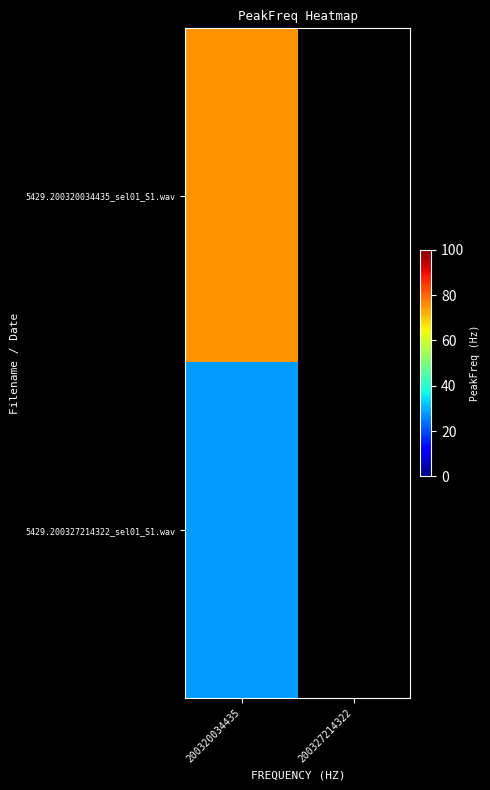

What is the total value across all series at 200320034435?

103.0